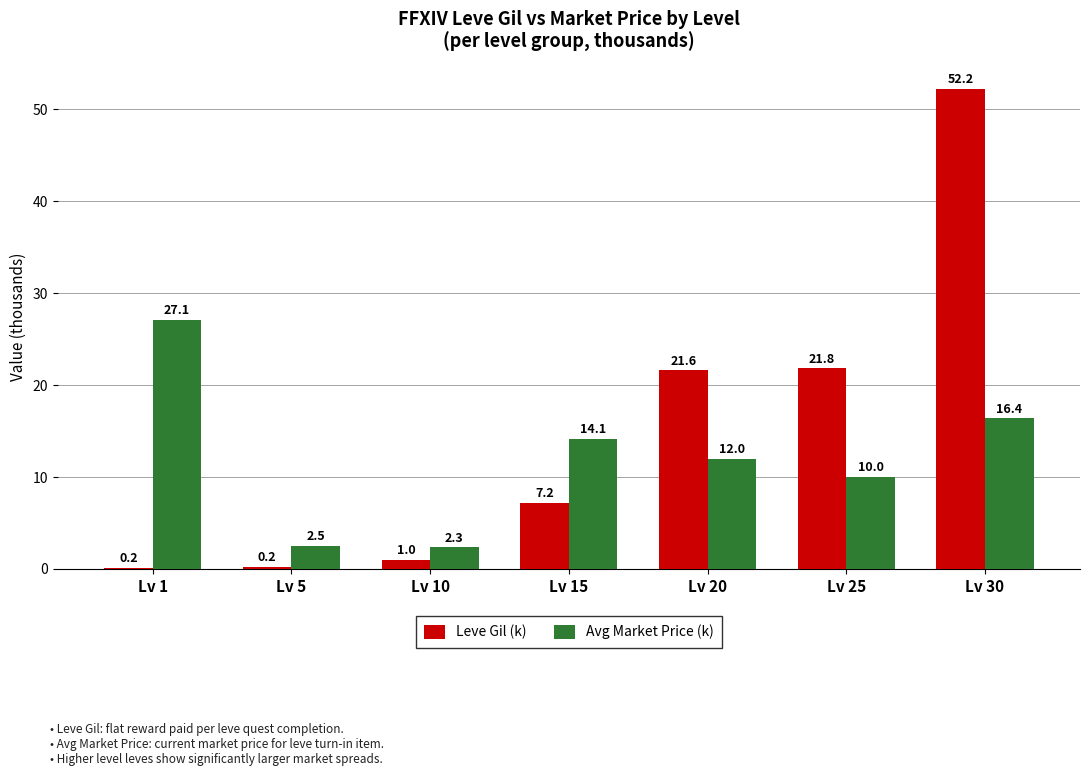

How many categories are shown in the chart?

7